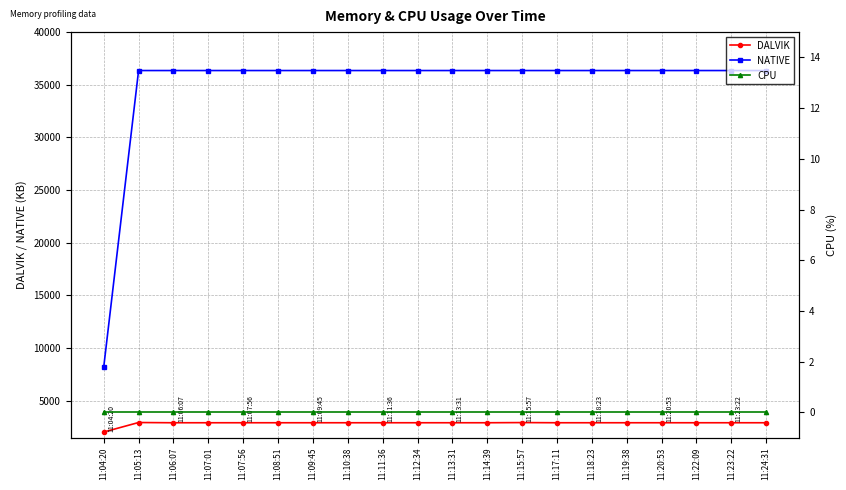

What is the maximum value shown in the chart?

36352